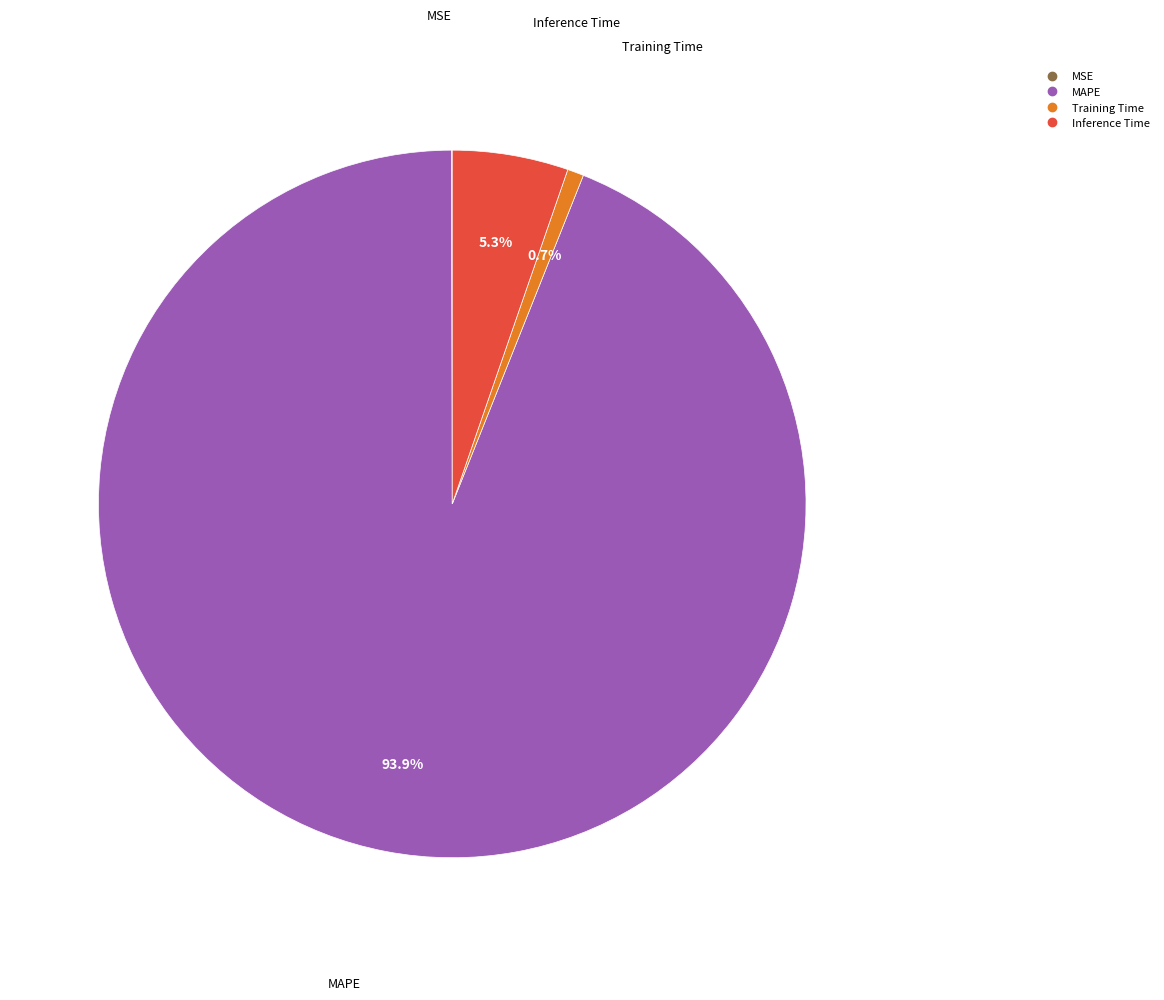

Does any single category account for the majority?

Yes